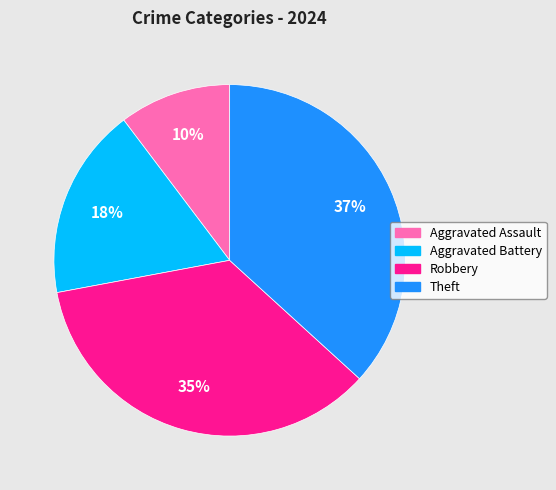

To the nearest percent, what percentage of the pie is Theft?

37%